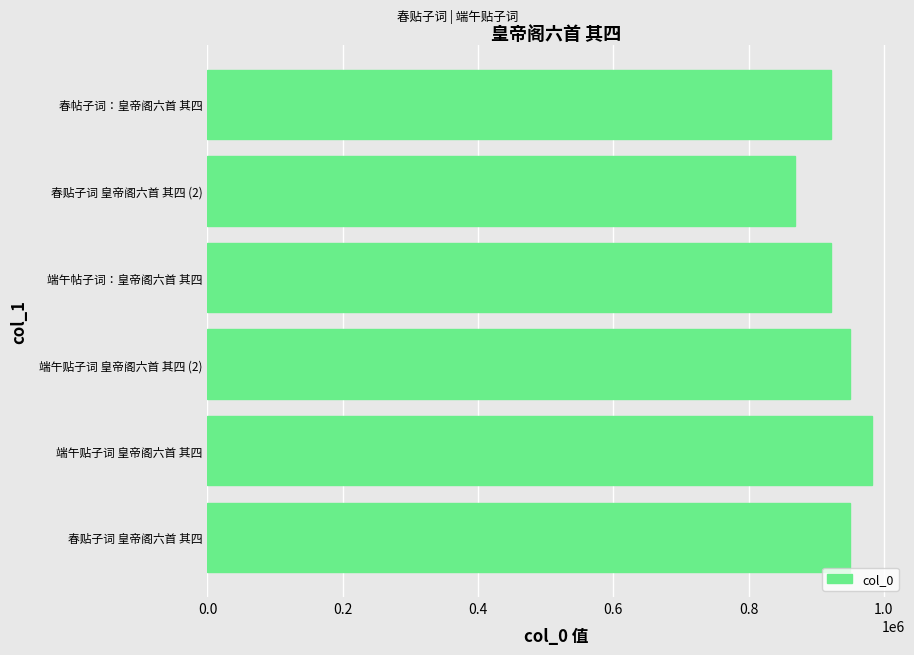

What is the sum of all values?

5596915